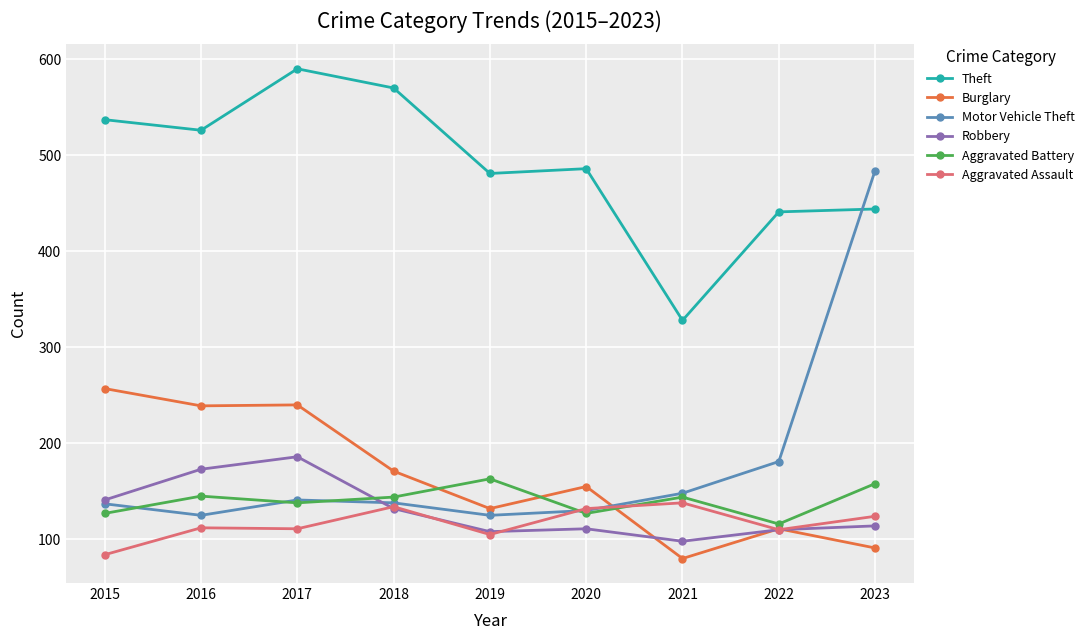

What is the spread (max minus min) of values at 2023?

393